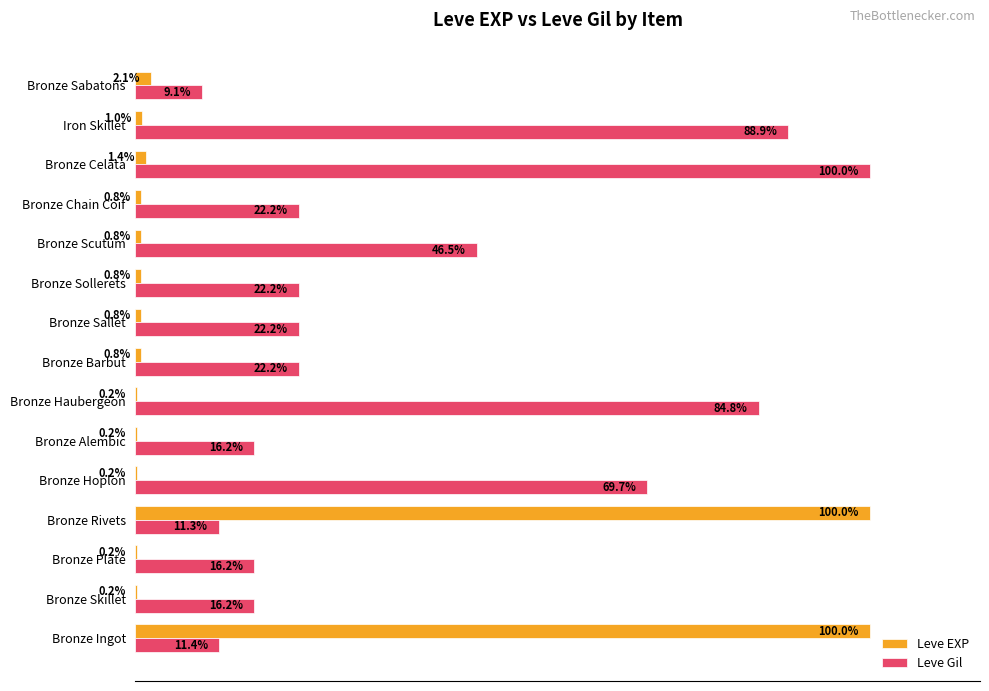

Which series has the largest total across all categories?

Leve Gil